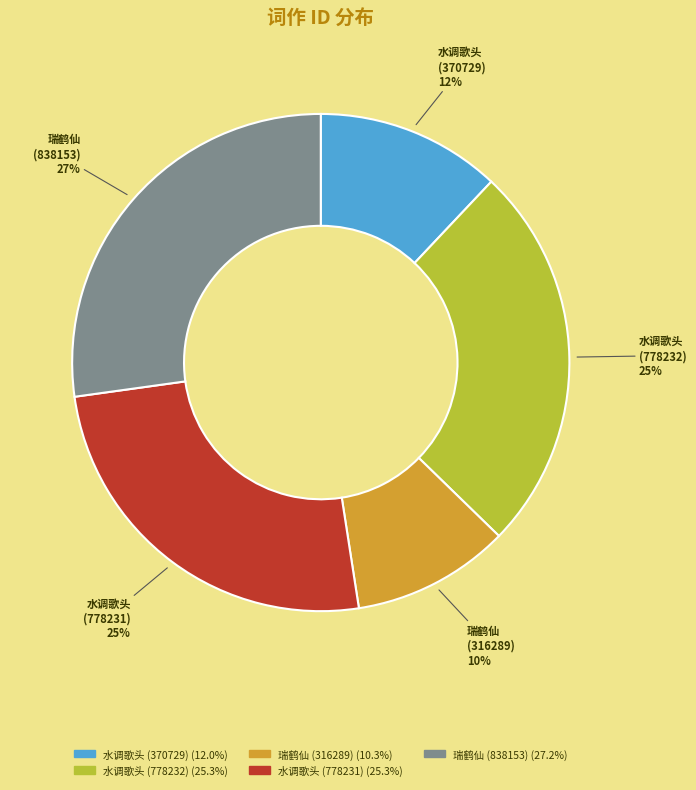

Does any single category account for the majority?

No